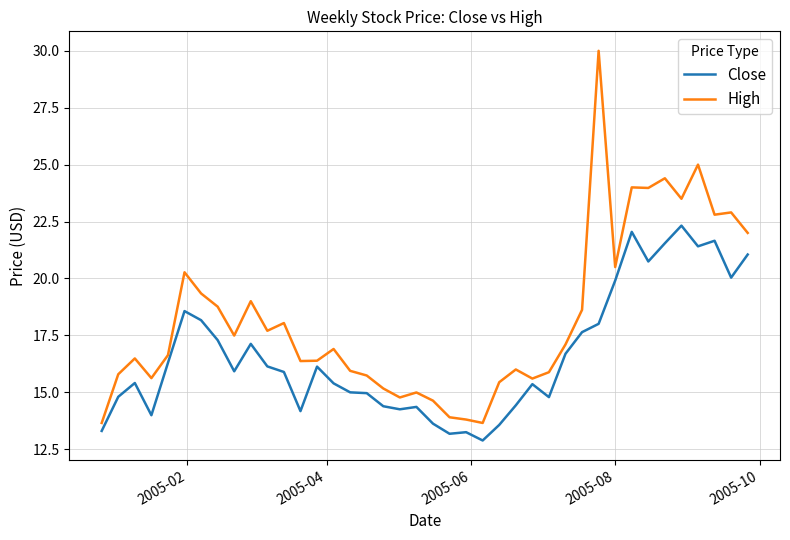

Rank the series by their average value, from highest to lowest.

High, Close